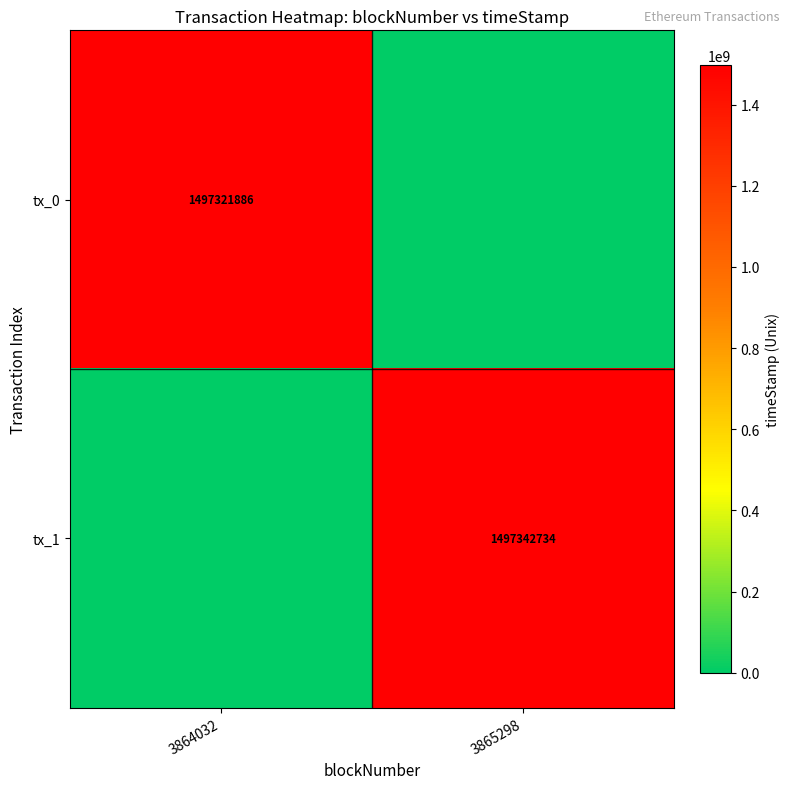

Is it true that tx_0 equals 731416187 at 3864032?

False